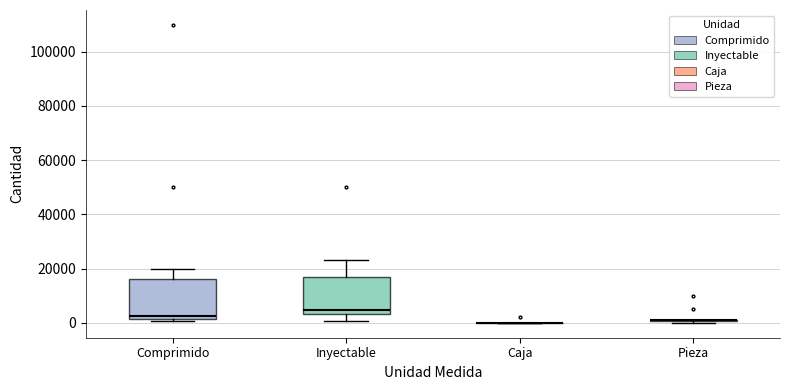

Reading left to right, transcribe this box plot: for each box, give where its median line is, the range the box spans, and where its two whiskers end, as read against the y-axis. The values are not printed on the chart, so give them approximately, as read against the axis.

Comprimido: median 2000 (just above the box's lower edge), box 2000 to 16000, whiskers 0 to 20000
Inyectable: median 4000 (just above the box's lower edge), box 4000 to 18000, whiskers 0 to 24000
Caja: box collapsed to a line at 0, whiskers 0 to 0
Pieza: box collapsed to a line at 2000, whiskers 0 to 2000